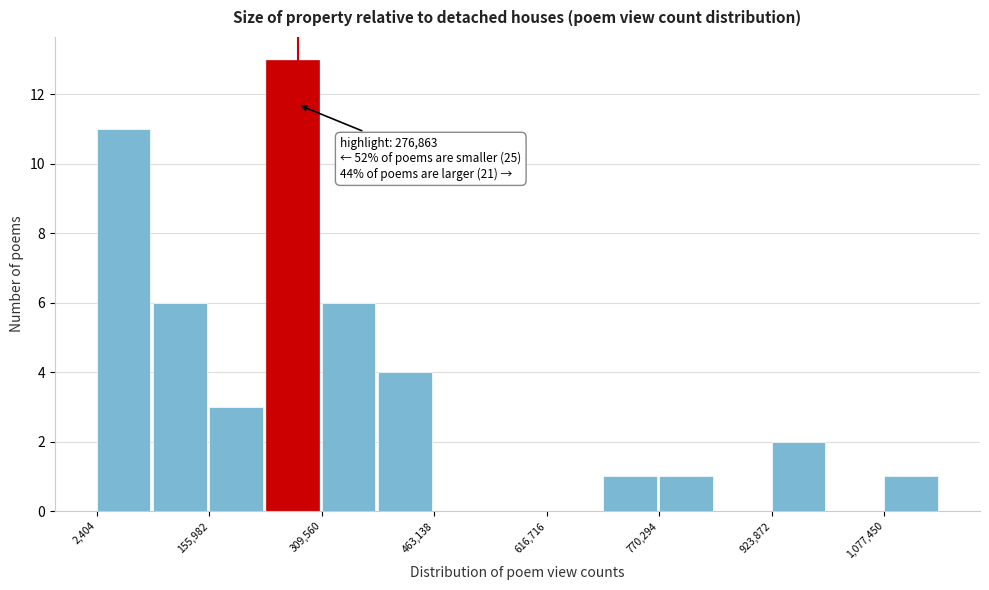

Around what value on the x-axis is the tallest bar? Give the approximate position of its centre, as read against the axis.

260000